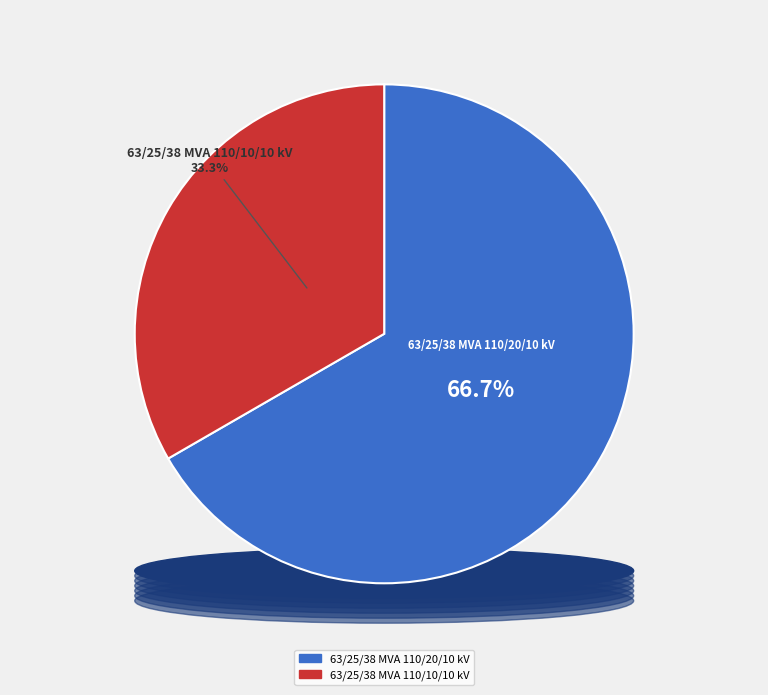

What is the change in value from 63/25/38 MVA 110/20/10 kV to 63/25/38 MVA 110/10/10 kV?

-10